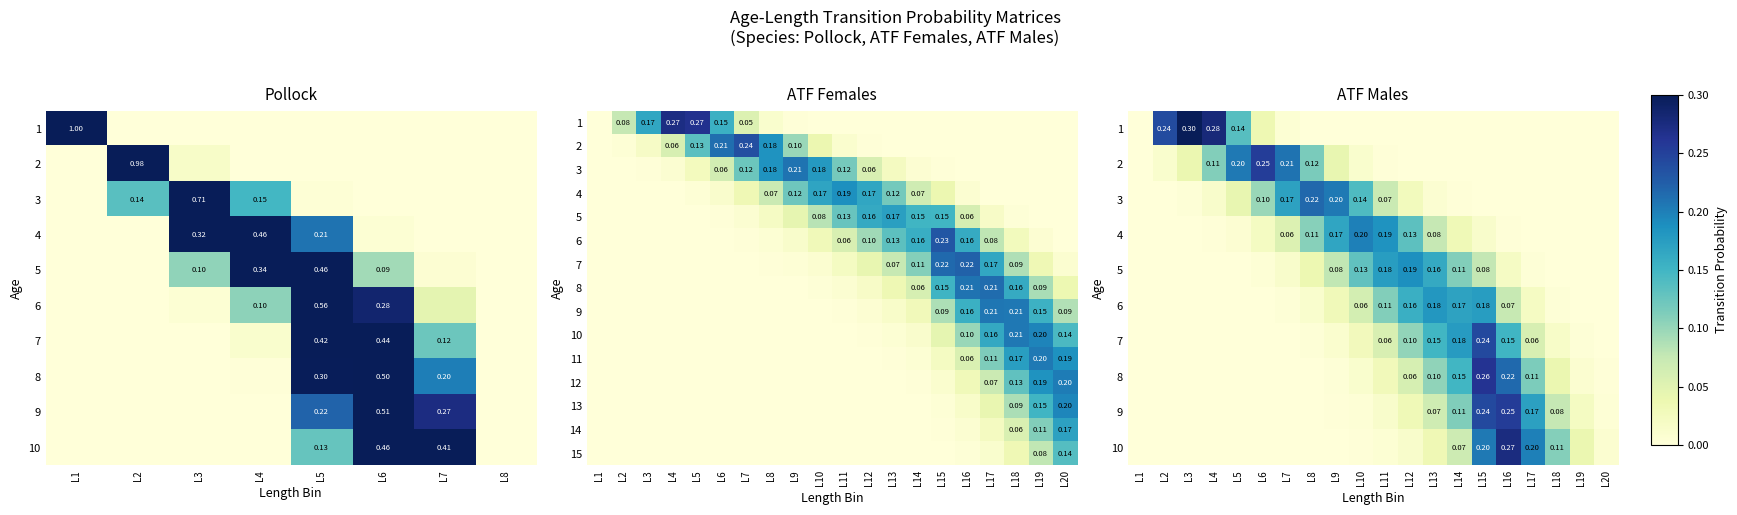

The value of 6 at L17 is 0.0. True or false?

False